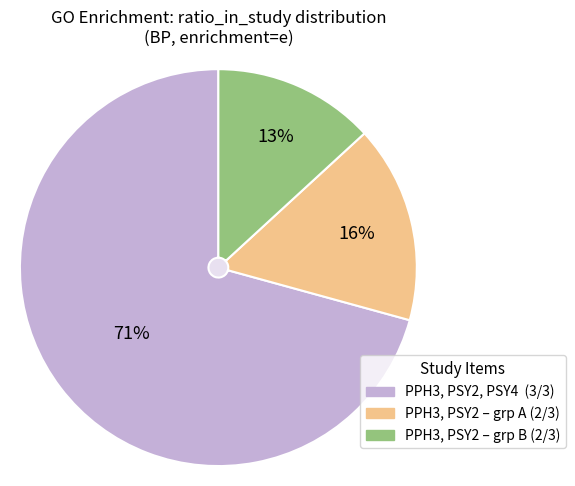

Is there a majority slice in this chart?

Yes